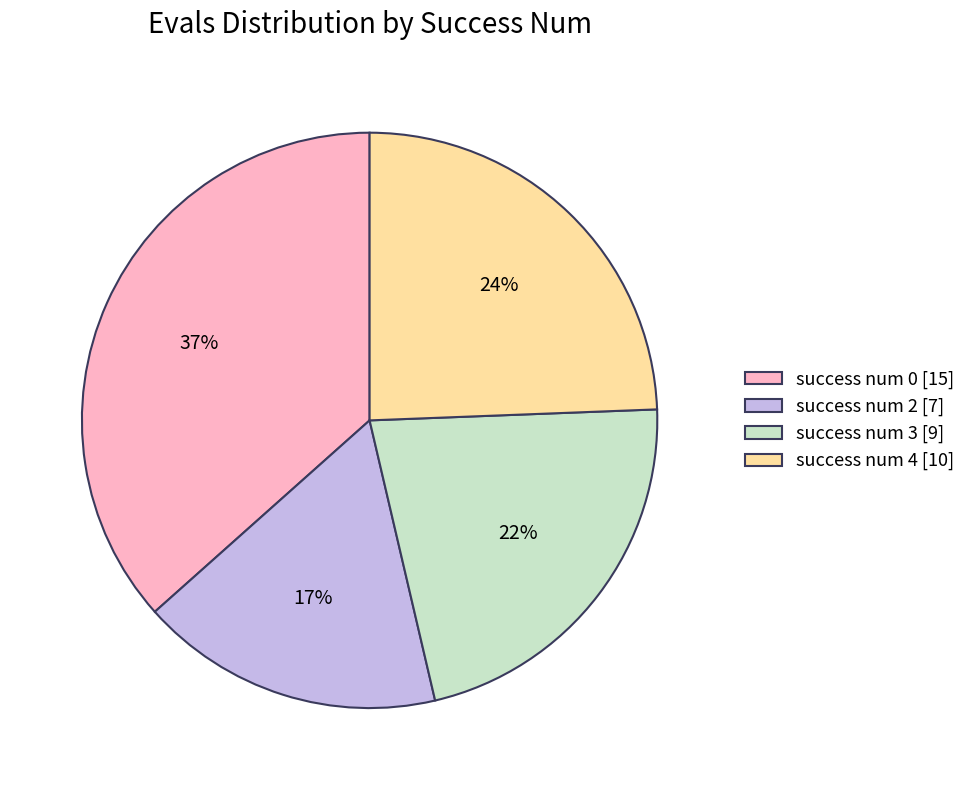

Is success num 2 [7] the majority of the pie?

No